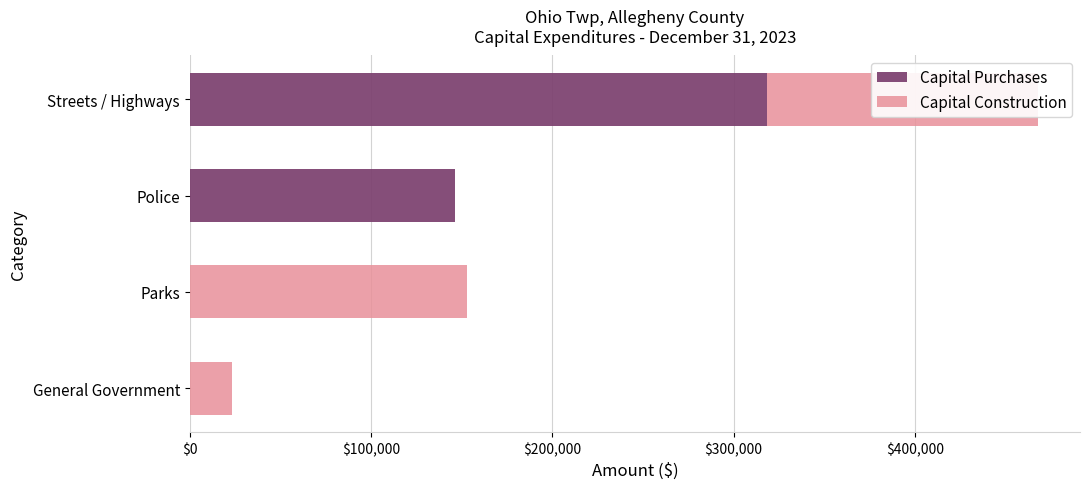

What is the sum of all Capital Purchases values?

464332